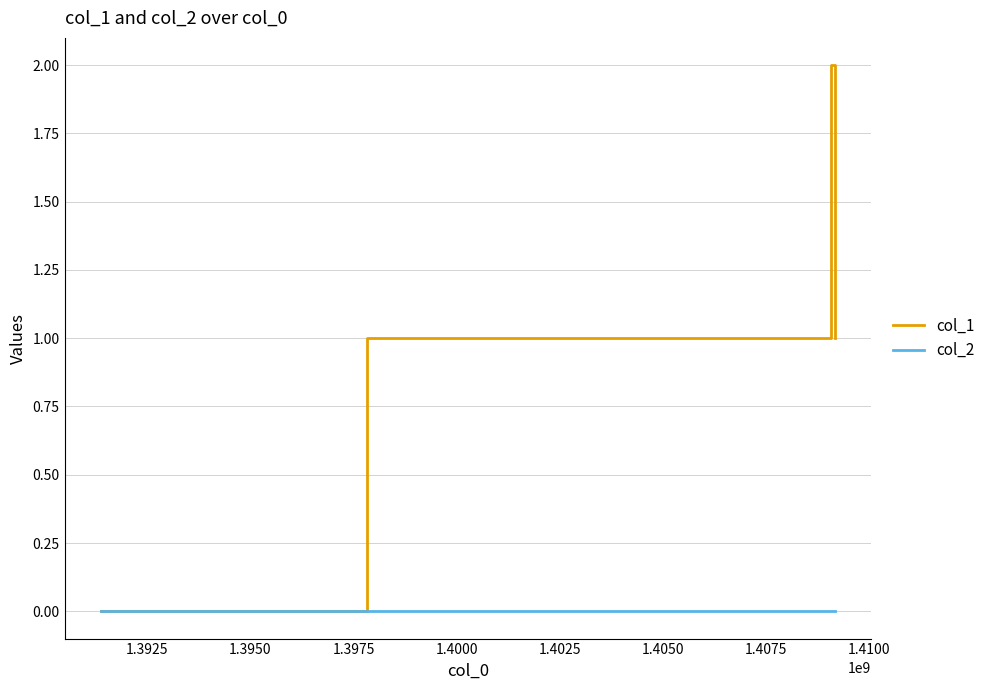

Does the chart have visible grid lines?

Yes